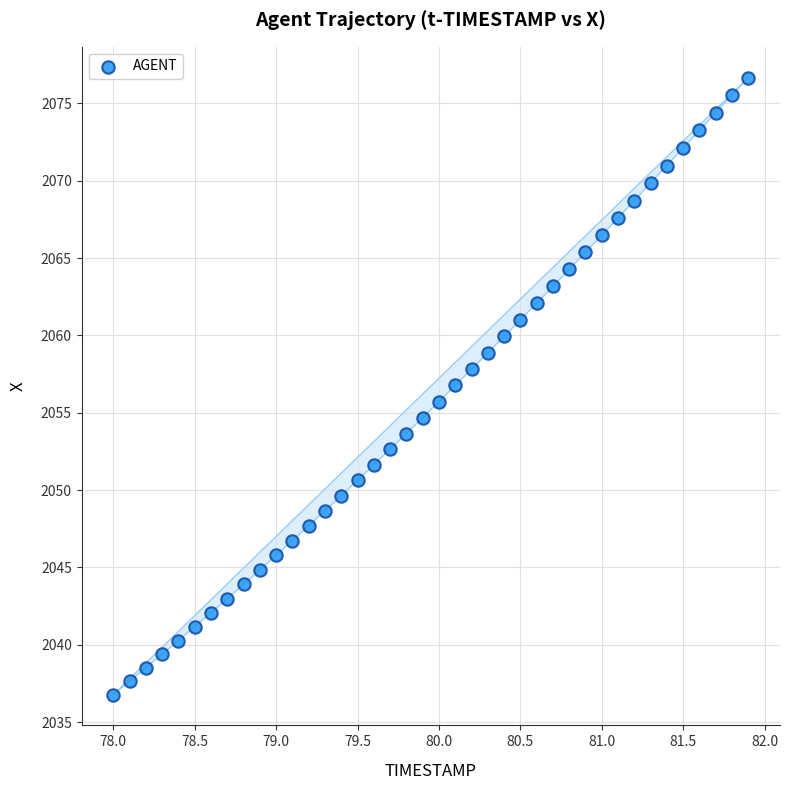

What is the range of Y values (max minus min)?

39.9